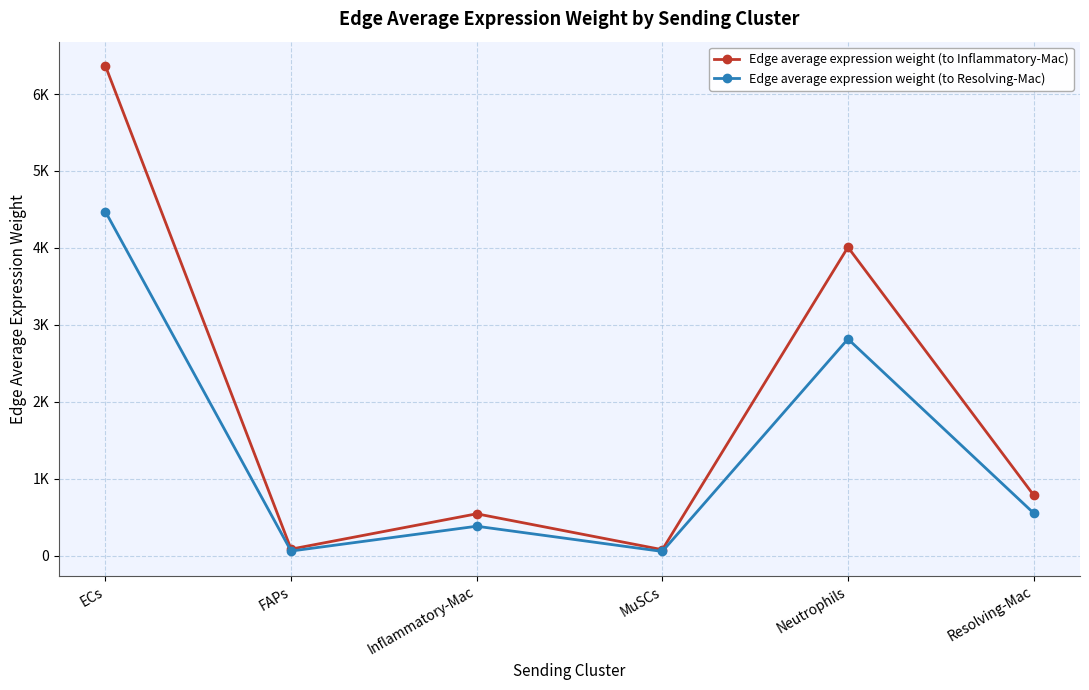

True or false: Edge average expression weight (to Inflammatory-Mac) and Edge average expression weight (to Resolving-Mac) cross at least once.

False